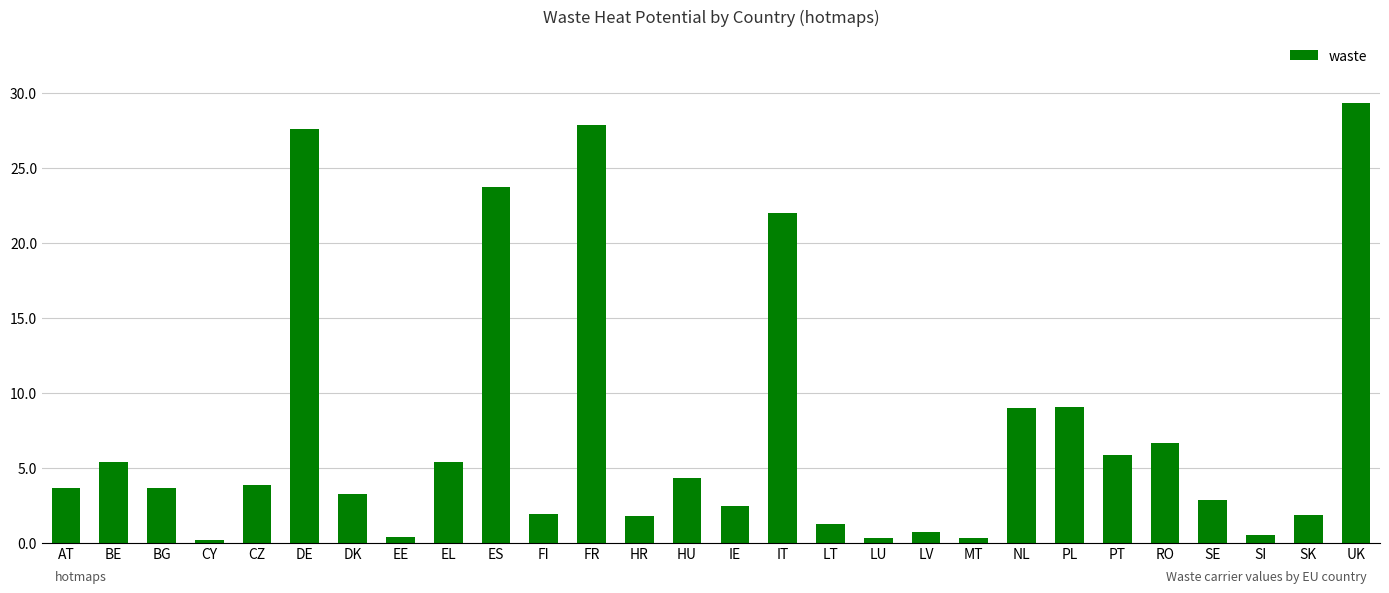

Are the bars horizontal?

No